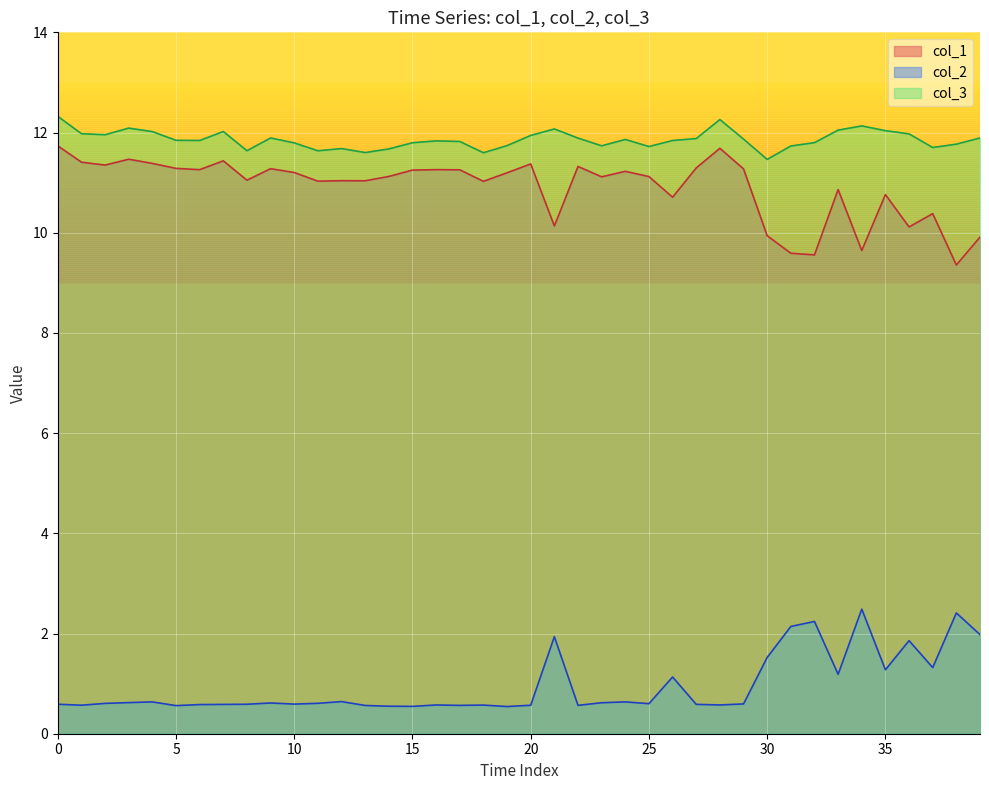

What is the label of the 35th point from the left?

34